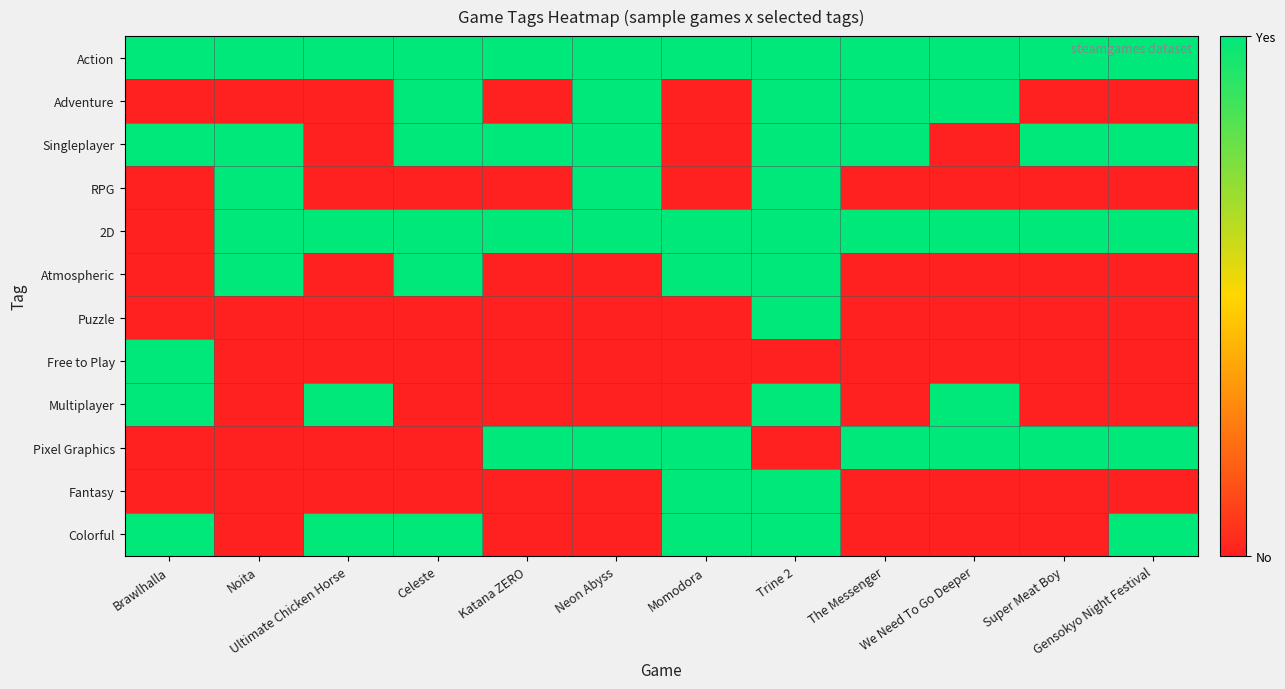

At which category is the sum across all series the highest?

Trine 2